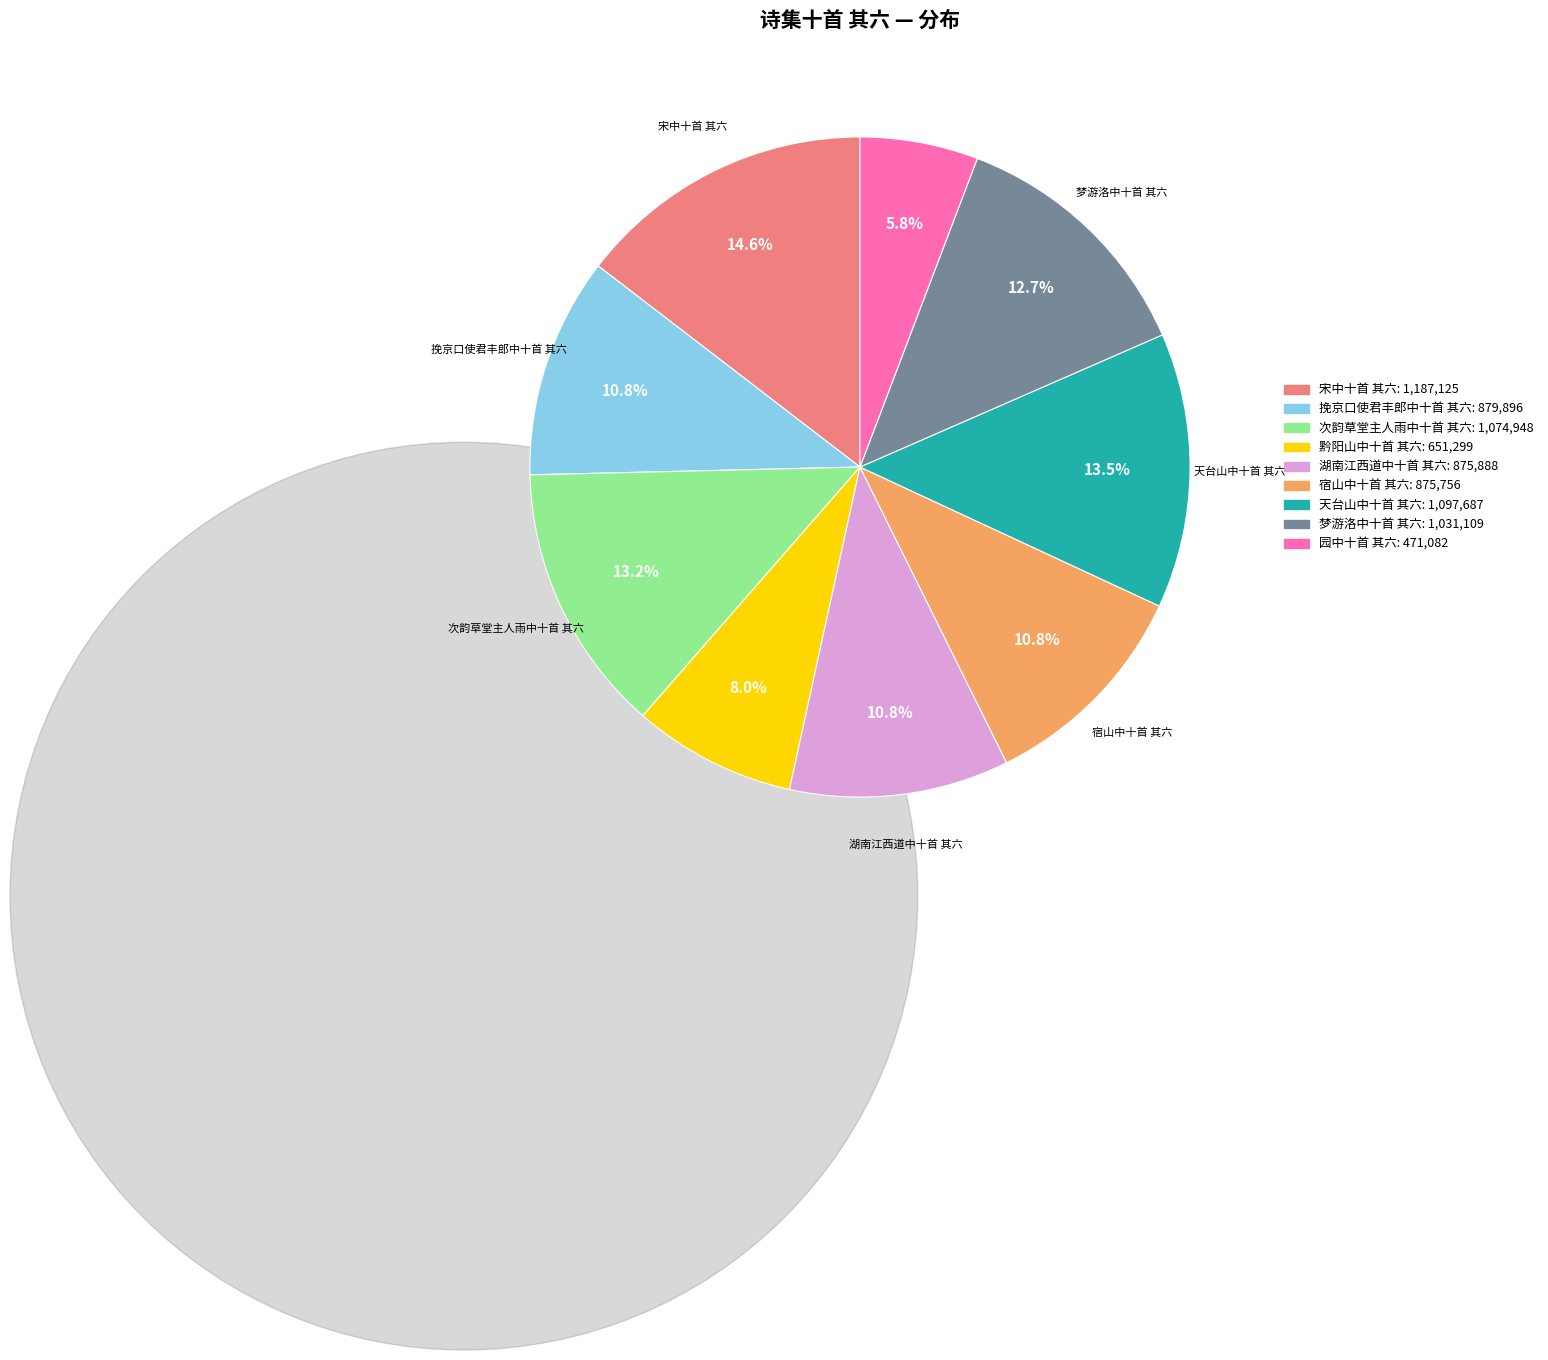

How many segments does this pie chart have?

9